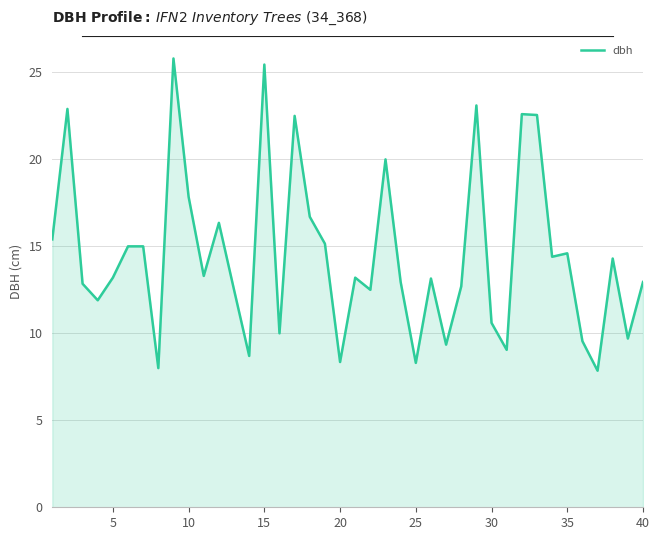

What is the maximum value shown in the chart?

25.8